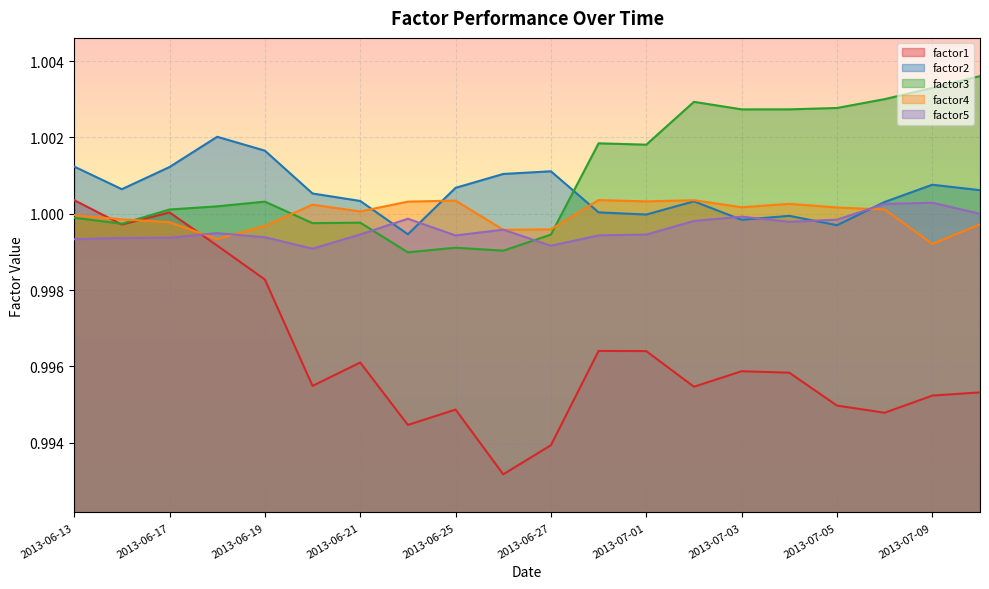

The value of factor1 at 2013-07-05 is 1.6. True or false?

False